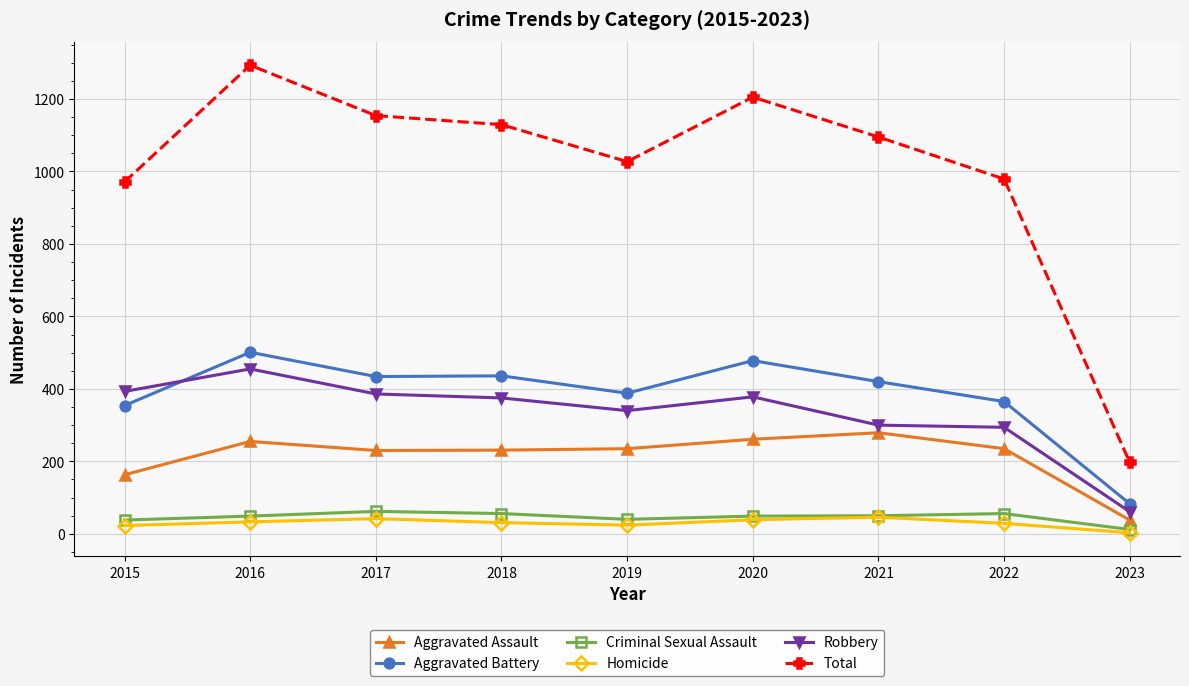

True or false: Aggravated Battery and Total cross at least once.

False